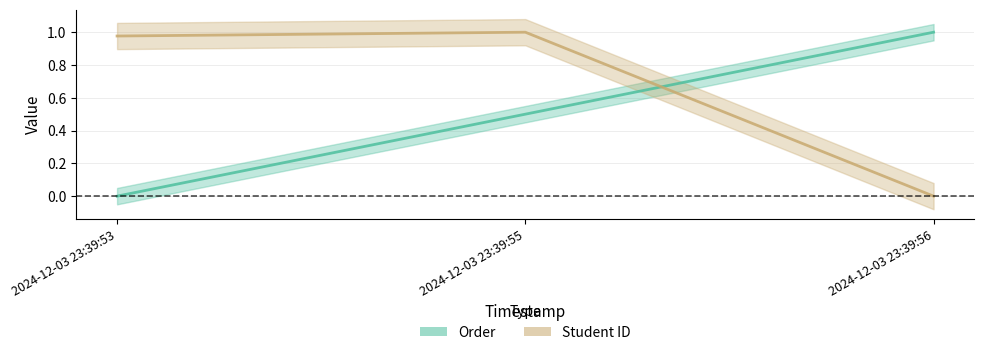

What is the maximum value shown in the chart?

1.0